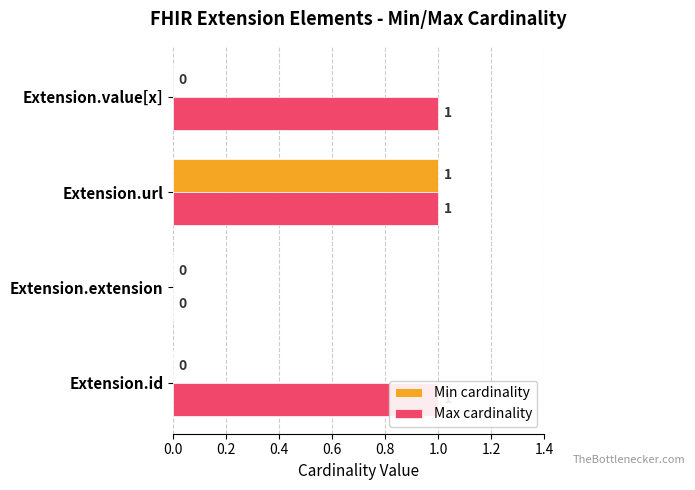

List the series in order of their overall mean, highest first.

Max cardinality, Min cardinality